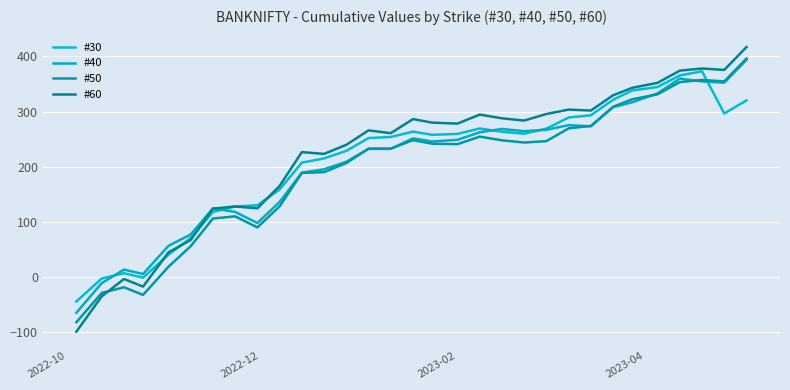

How many lines are shown in the chart?

4